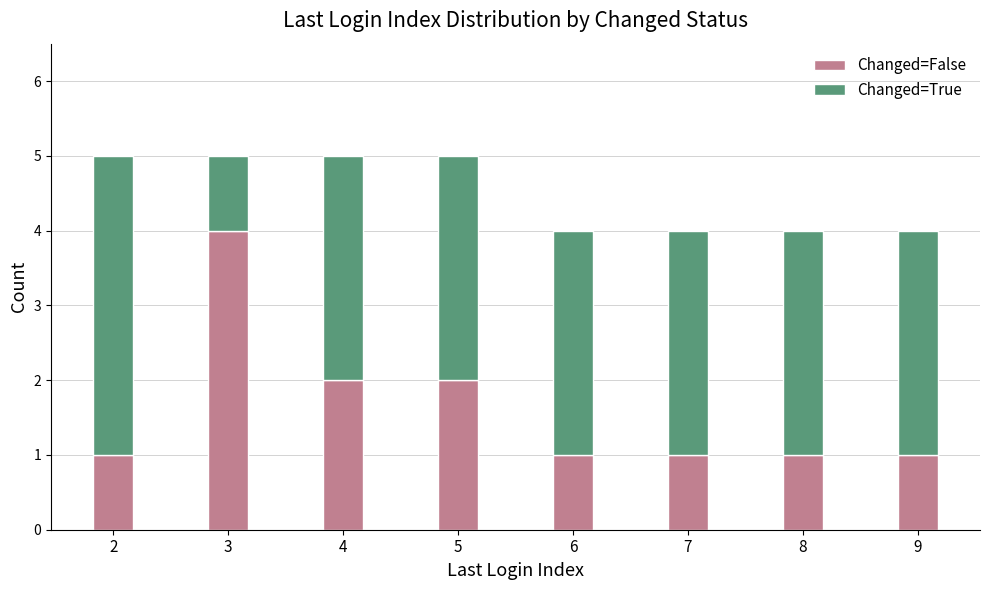

What is the highest value of the Changed=False series?

4